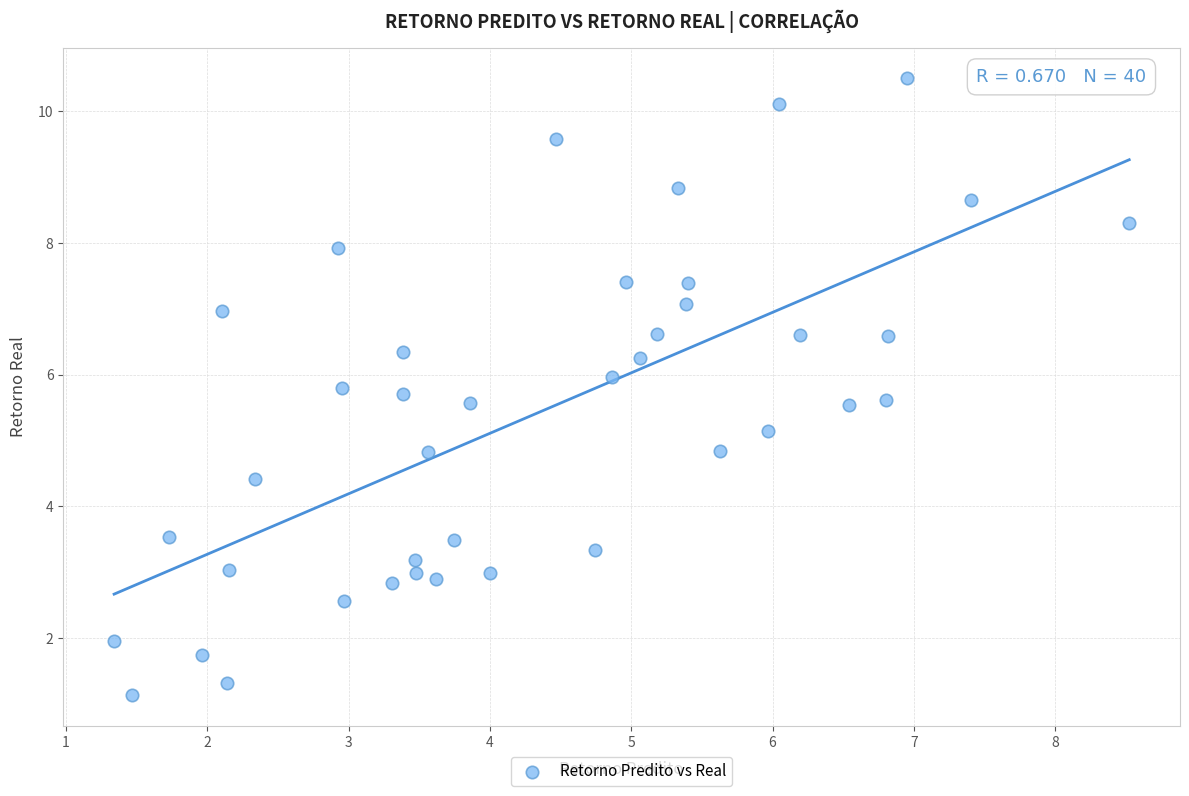

What is the range of Y values (max minus min)?

9.4